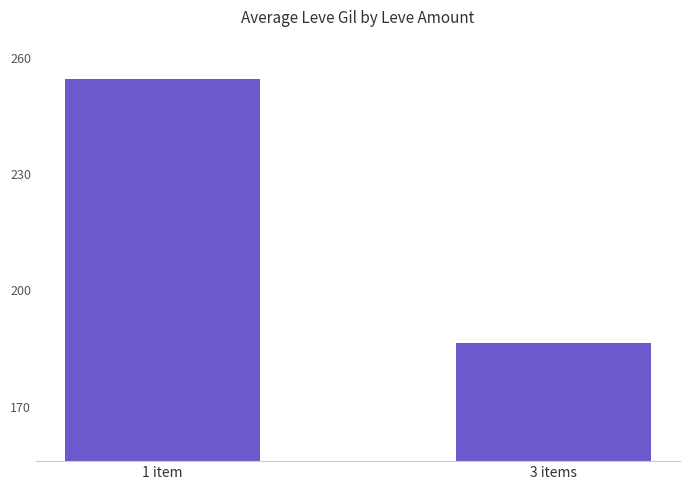

How many data points are less than 254?

1